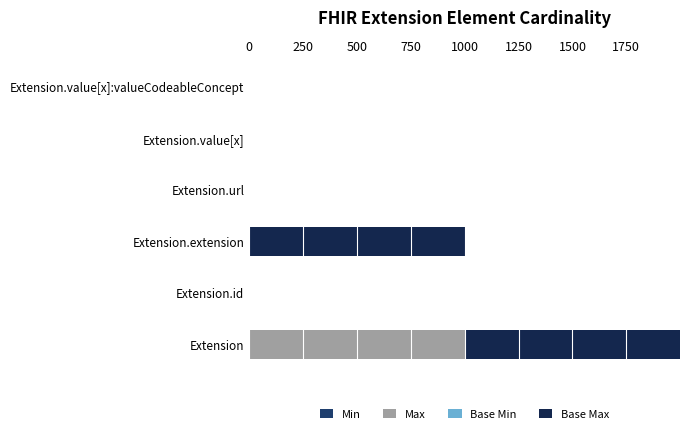

At which category is the sum across all series the highest?

Extension